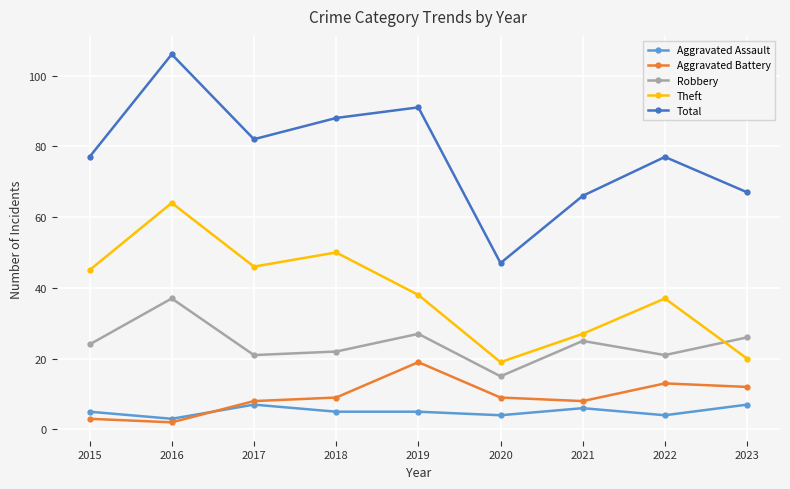

Where is the first local maximum for Theft?

2016